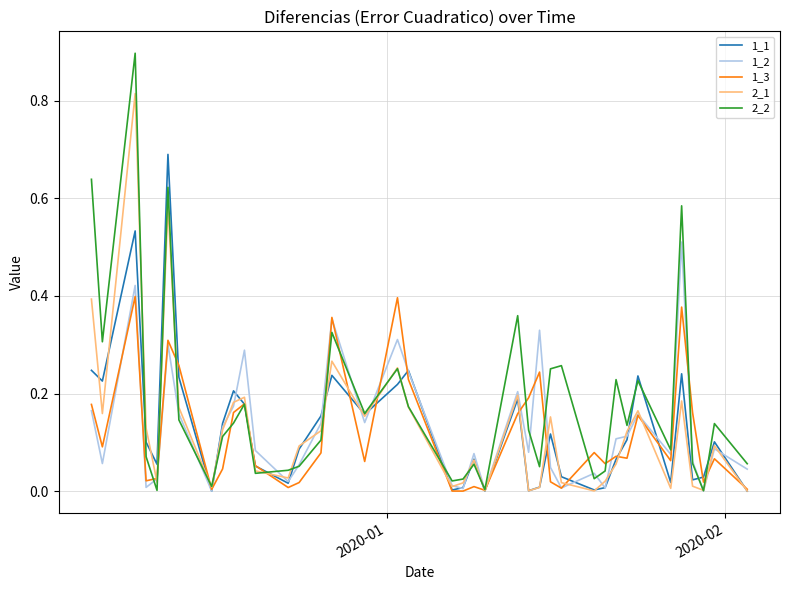

Which series has the widest spread of values?

2_2